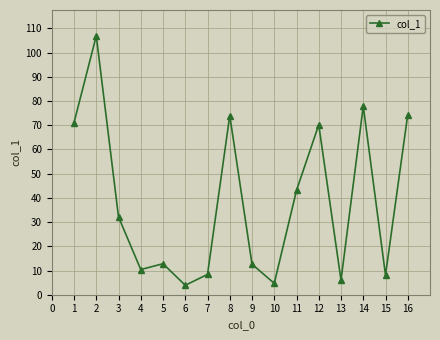

What is the average value?

38.5